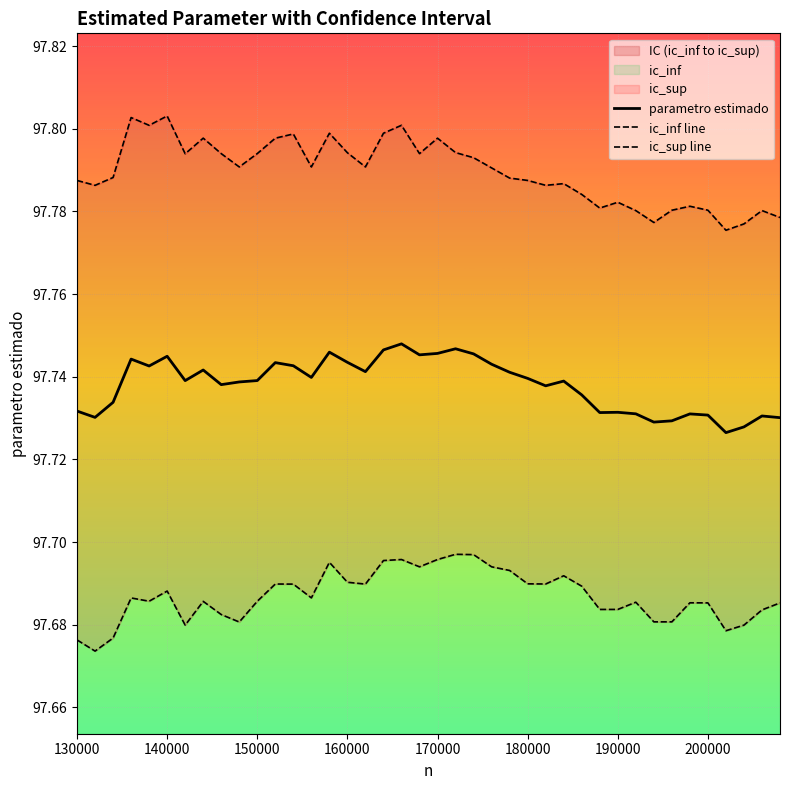

True or false: parametro estimado has a value of 60.6 at 150000.

False